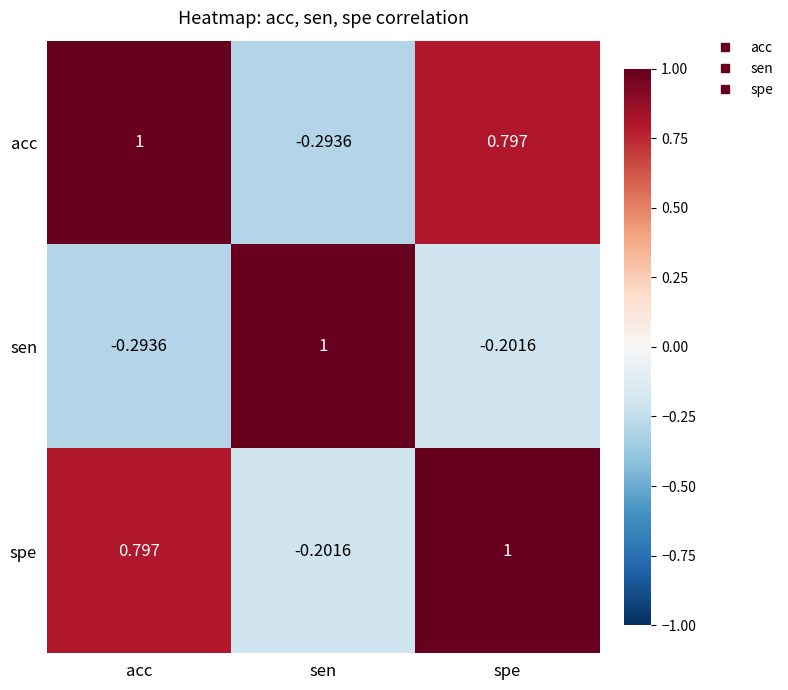

Where is spe nearest to the value 0?

sen